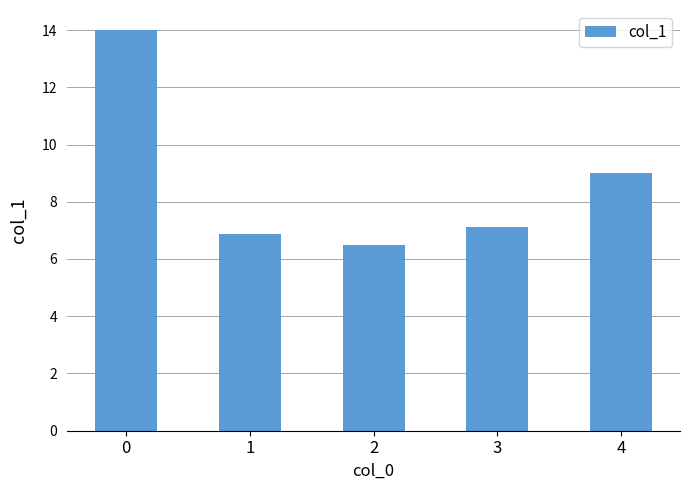

What is the greatest value displayed?

14.0